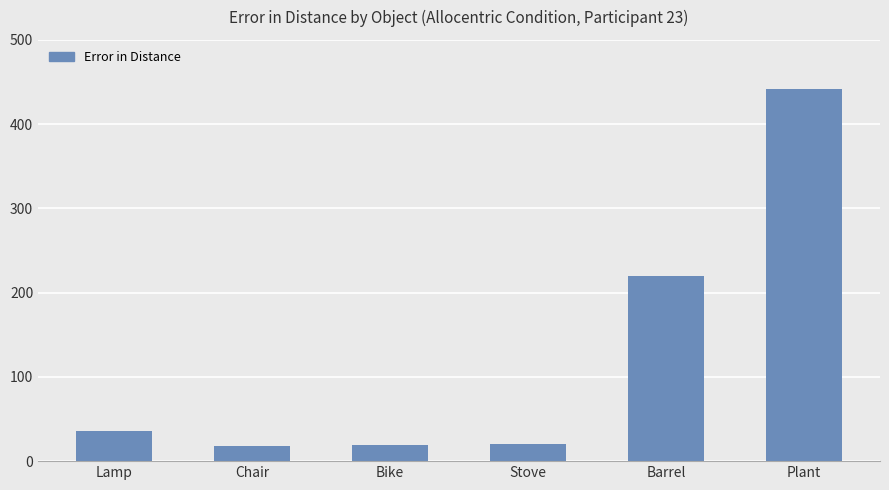

What is the value of the 3rd bar from the left?

19.2